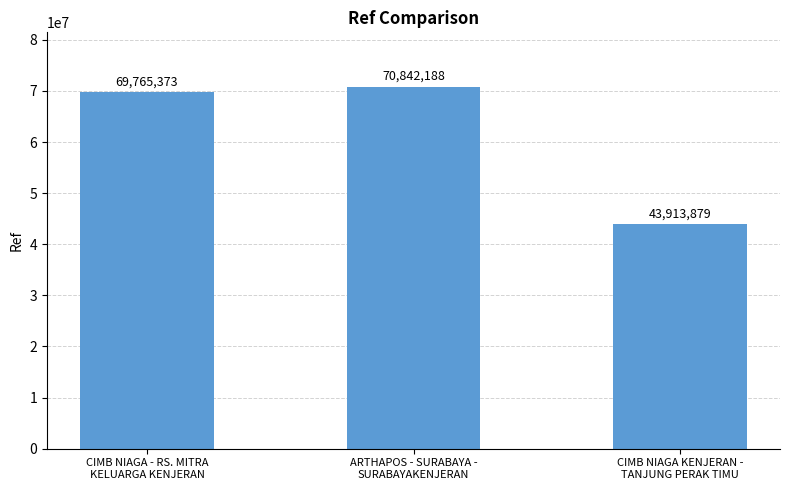

Is it true that the value at ARTHAPOS - SURABAYA -
SURABAYAKENJERAN is 70842188?

True